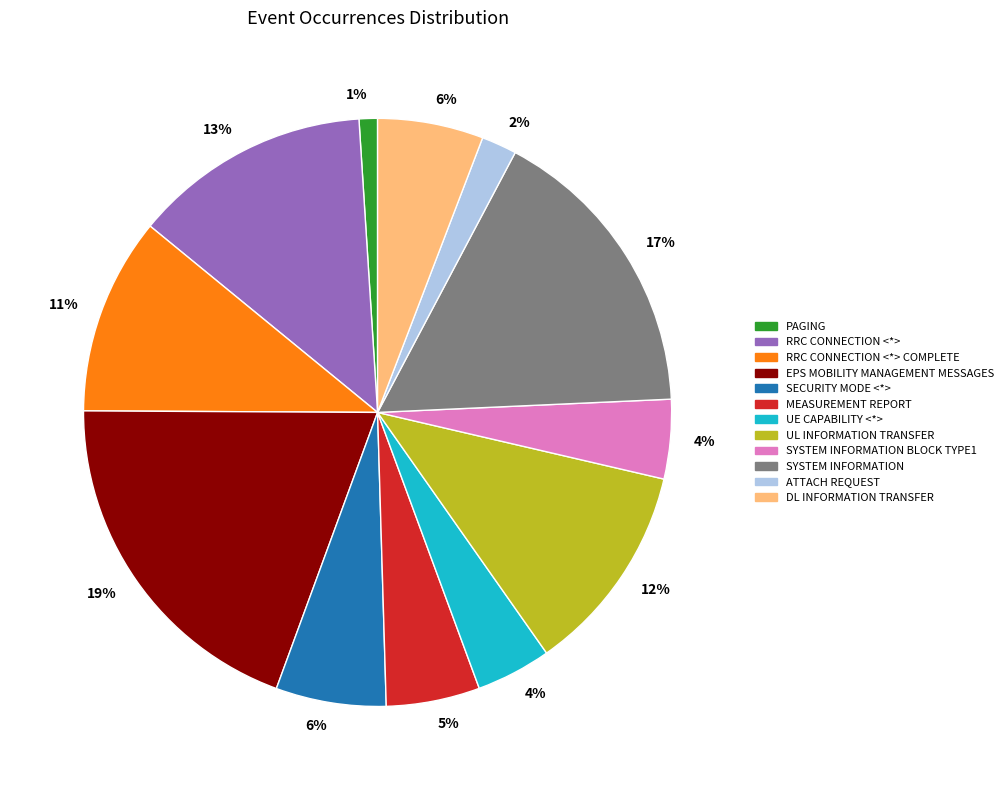

To the nearest percent, what is the average slice percentage?

8%